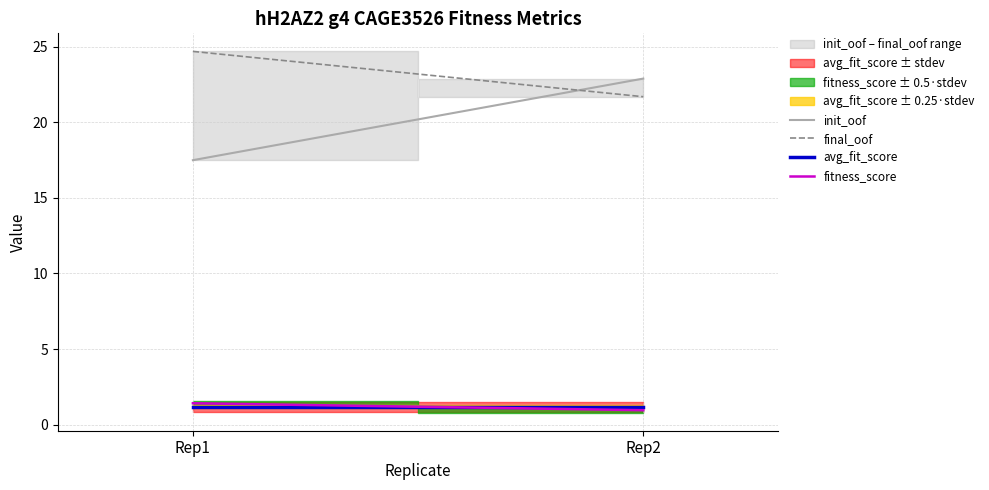

Is it true that init_oof equals 29.1 at Rep1?

False